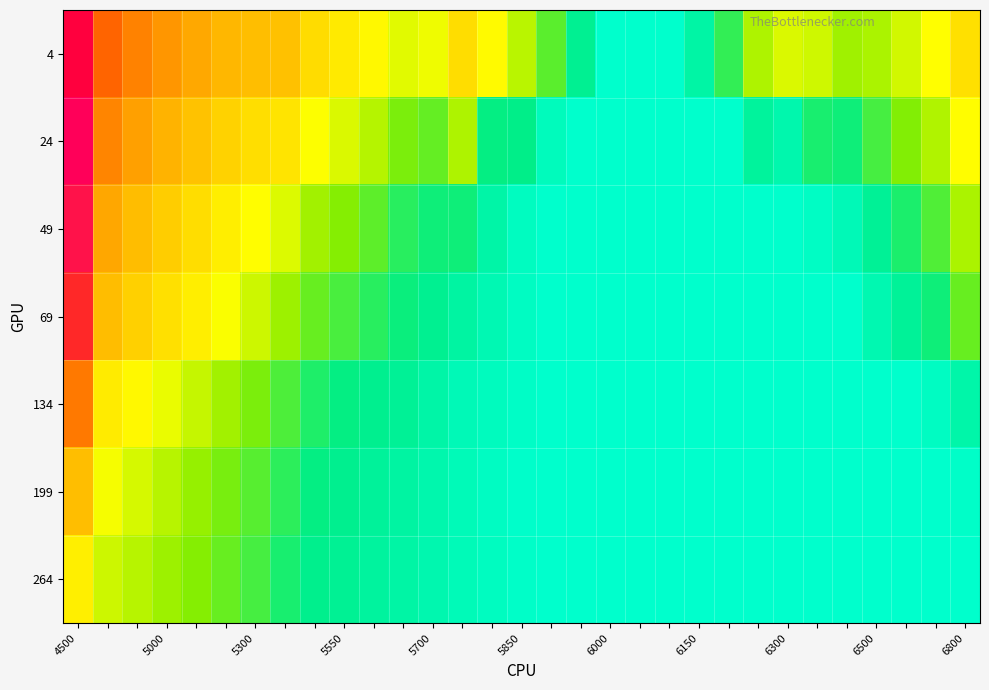

Which label corresponds to the largest value in the chart?

4500